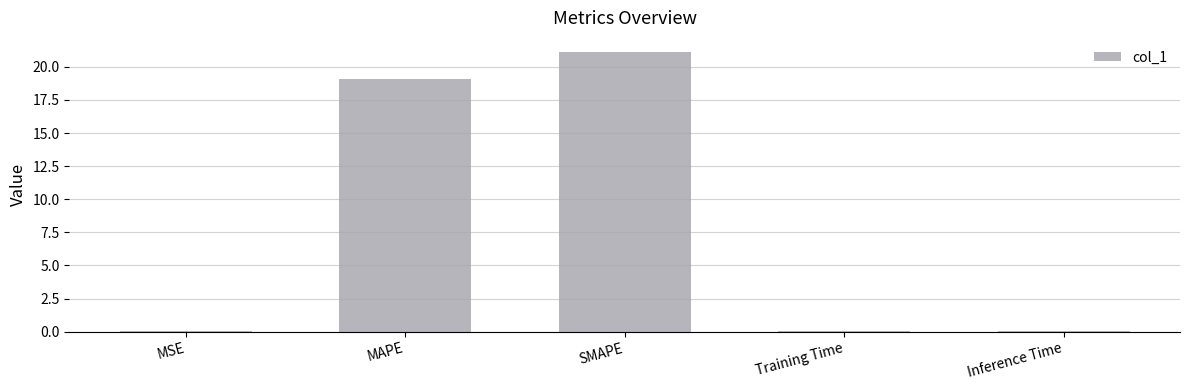

At which category does the chart reach its peak across all series?

SMAPE